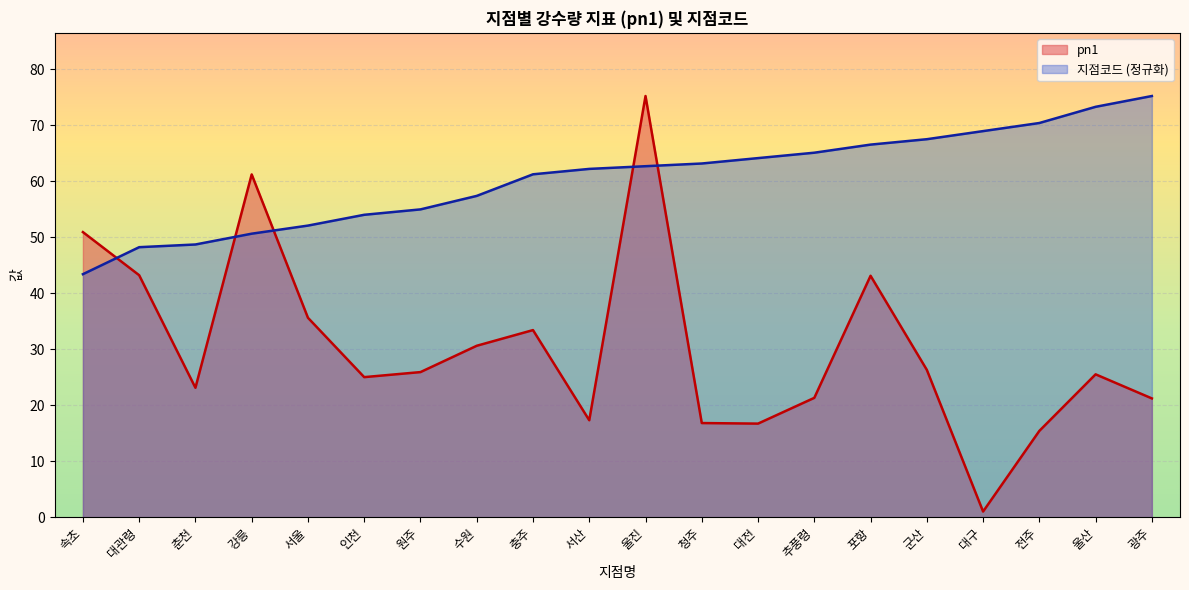

After their last crossing, which series has the higher values: pn1 or 지점코드?

지점코드